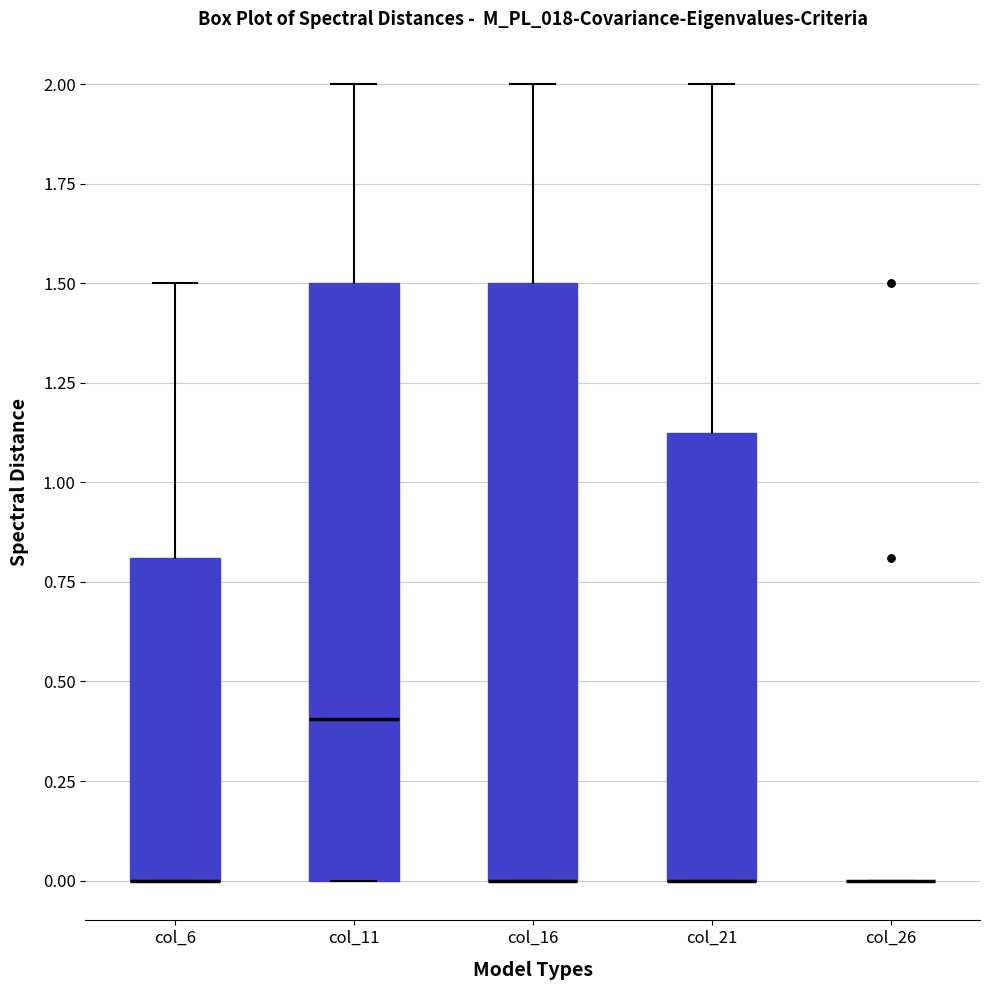

Where is the upper edge of the box for col_16 on the y-axis? The values are not printed on the chart, so give them approximately, as read against the axis.

1.50